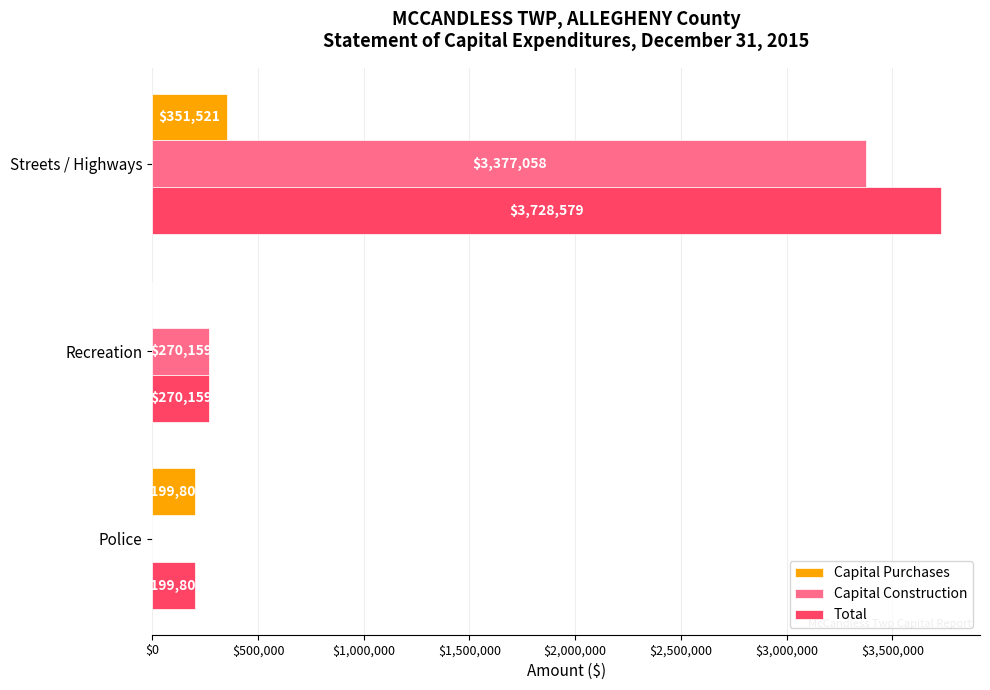

The Capital Construction series shows 270159 at Recreation. True or false?

True